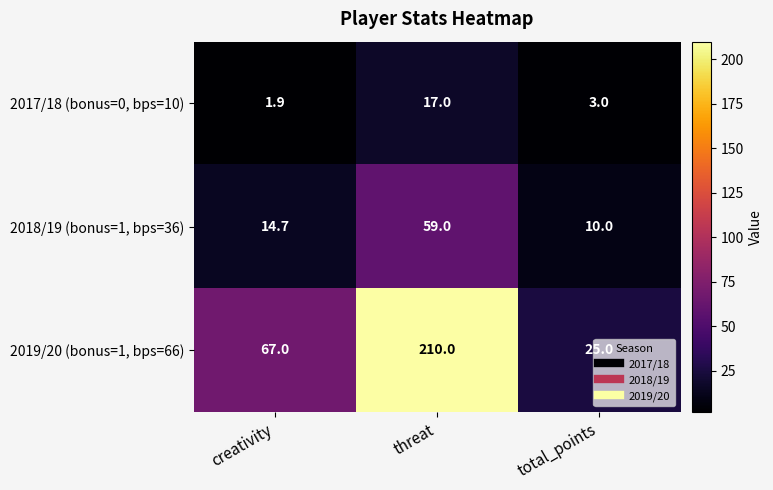

What is the total value across all series at total_points?

38.0